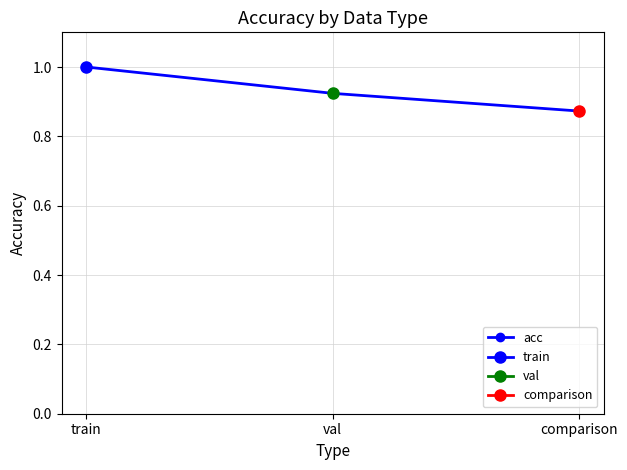

Rank the categories by value from highest to lowest.

train, val, comparison